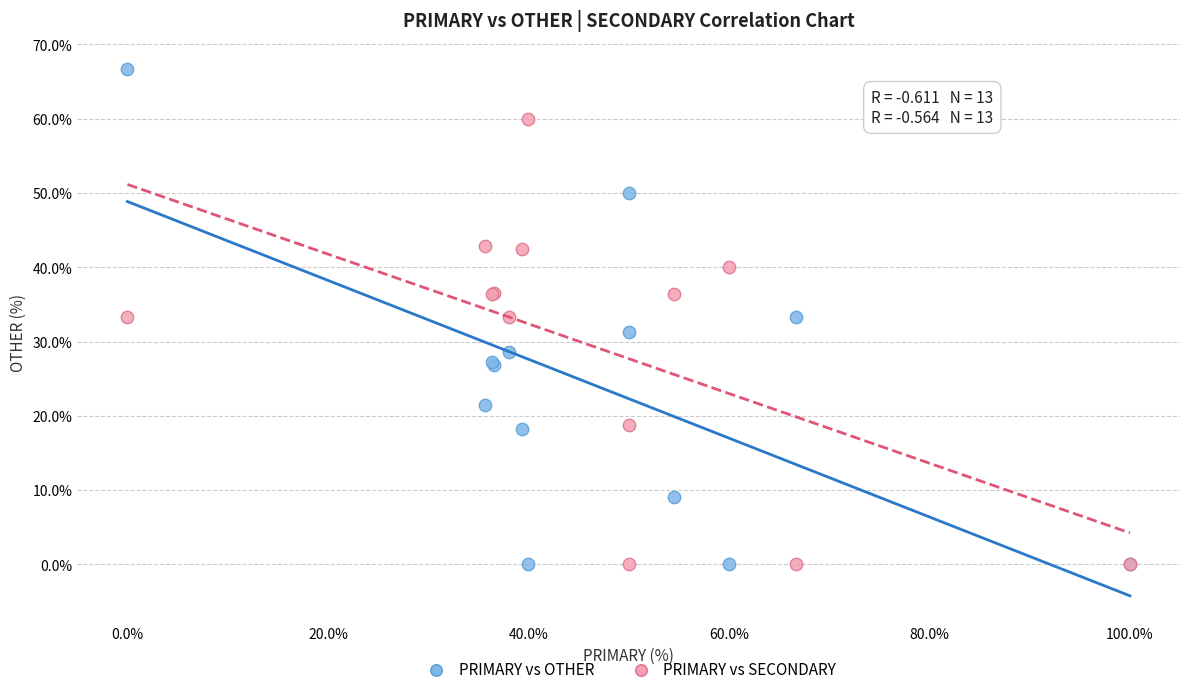

Which series reaches the maximum Y coordinate?

PRIMARY vs OTHER